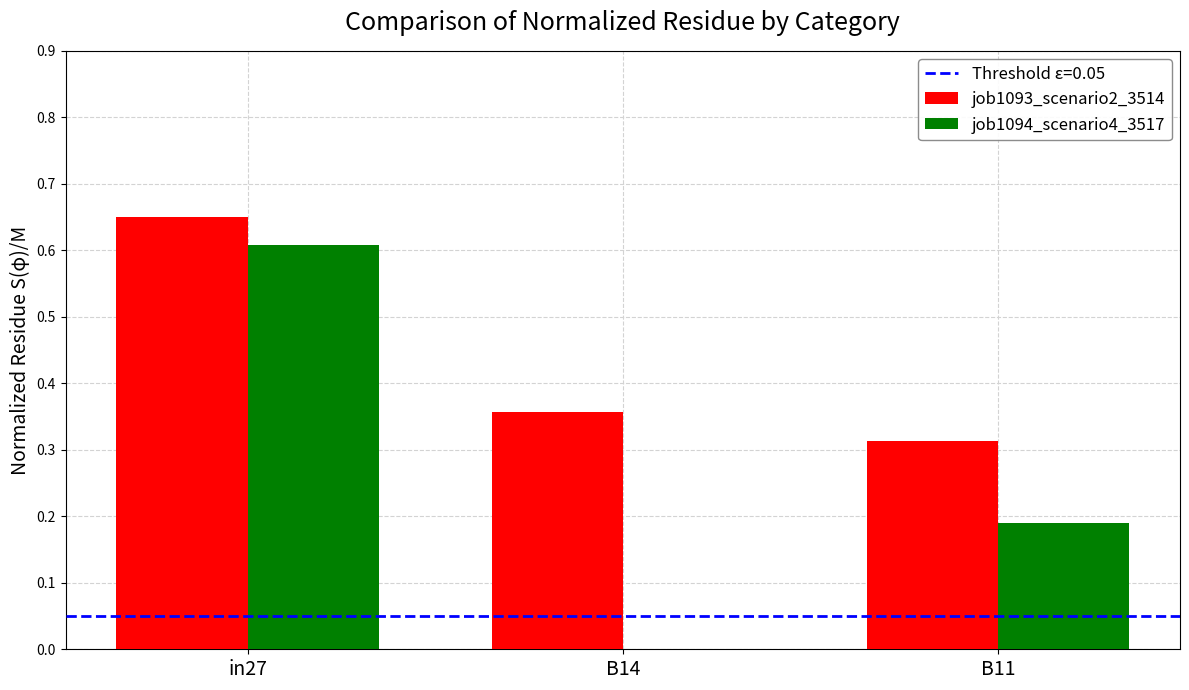

Which series changed the most between in27 and B14?

job1094_scenario4_3517